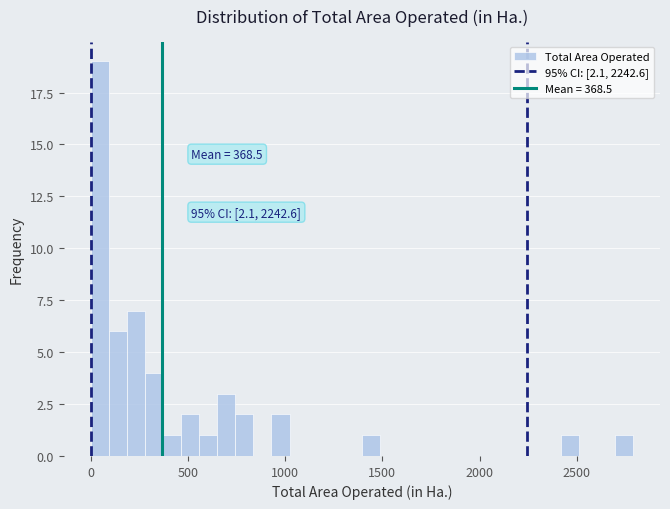

Read against the x-axis, roughly where is the centre of the tallest bar?

50